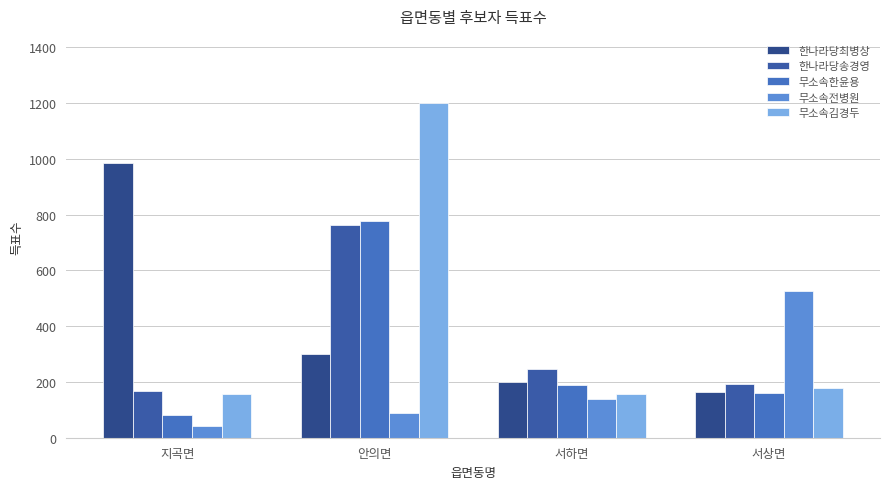

What is the label of the 1st bar from the left?

지곡면